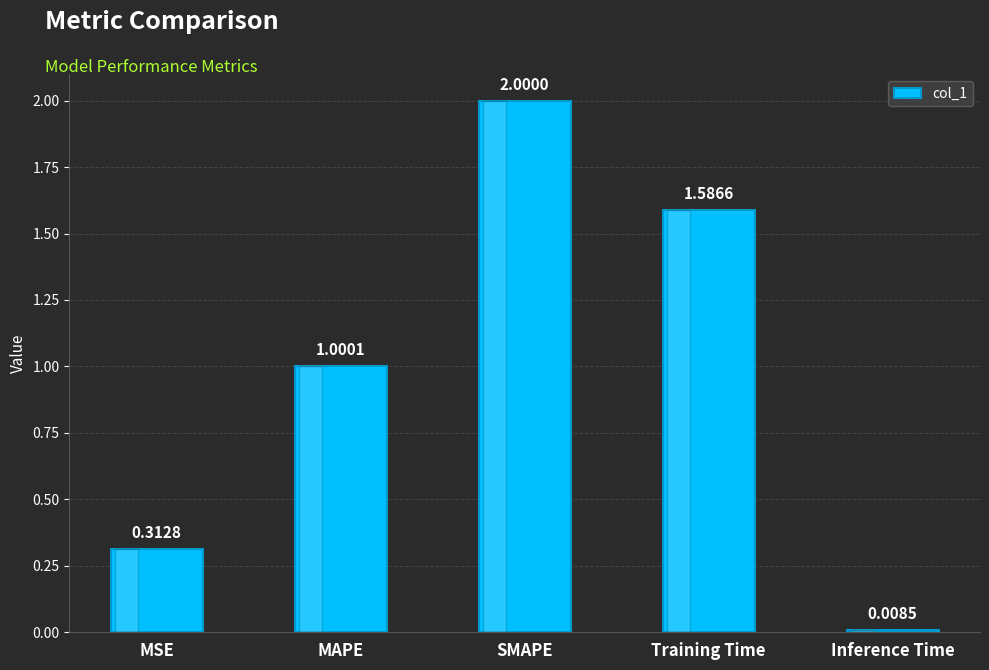

What is the sum of the values at Training Time and MAPE?

2.6